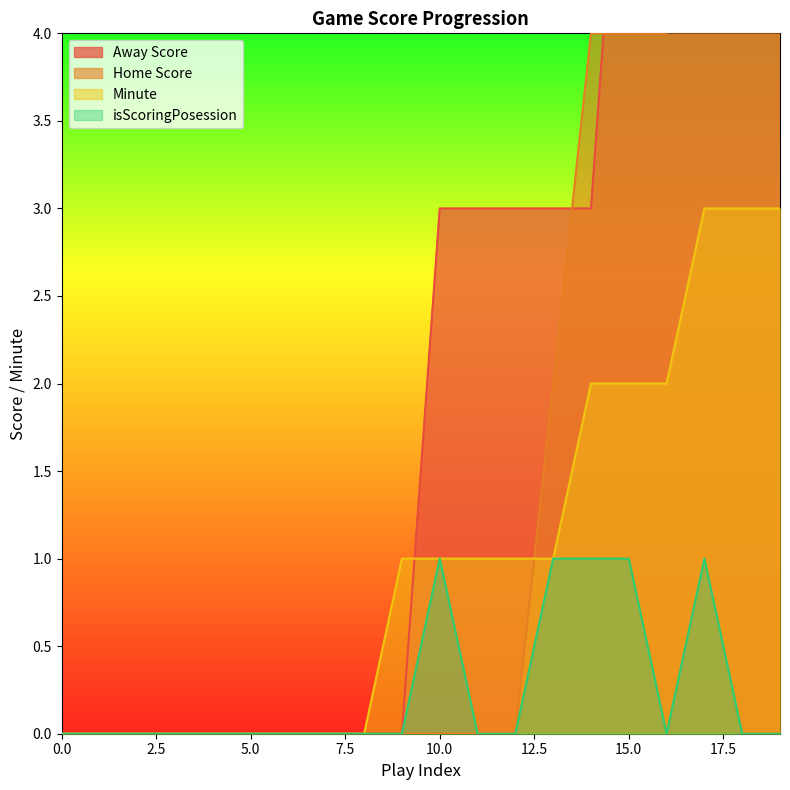

Which series ends up on top after the final intersection of Minute and Home Score?

Home Score